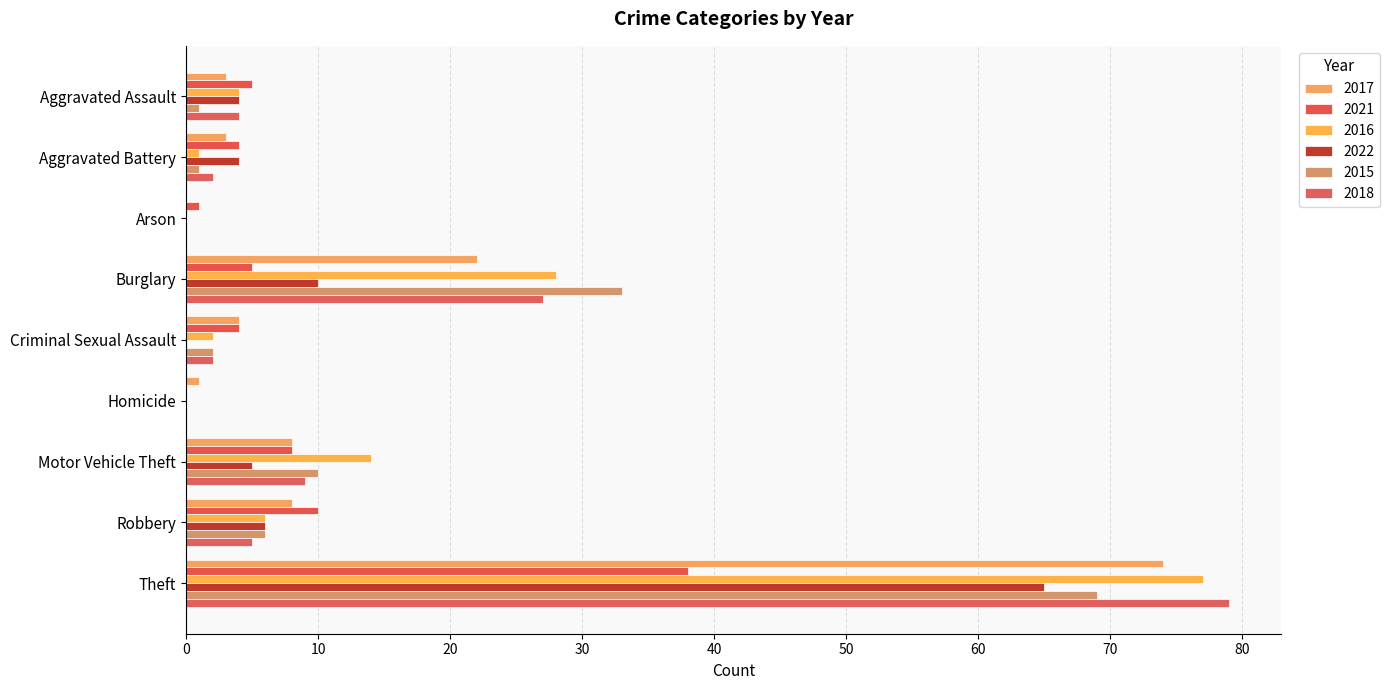

Which series changed the most between Burglary and Theft?

2022